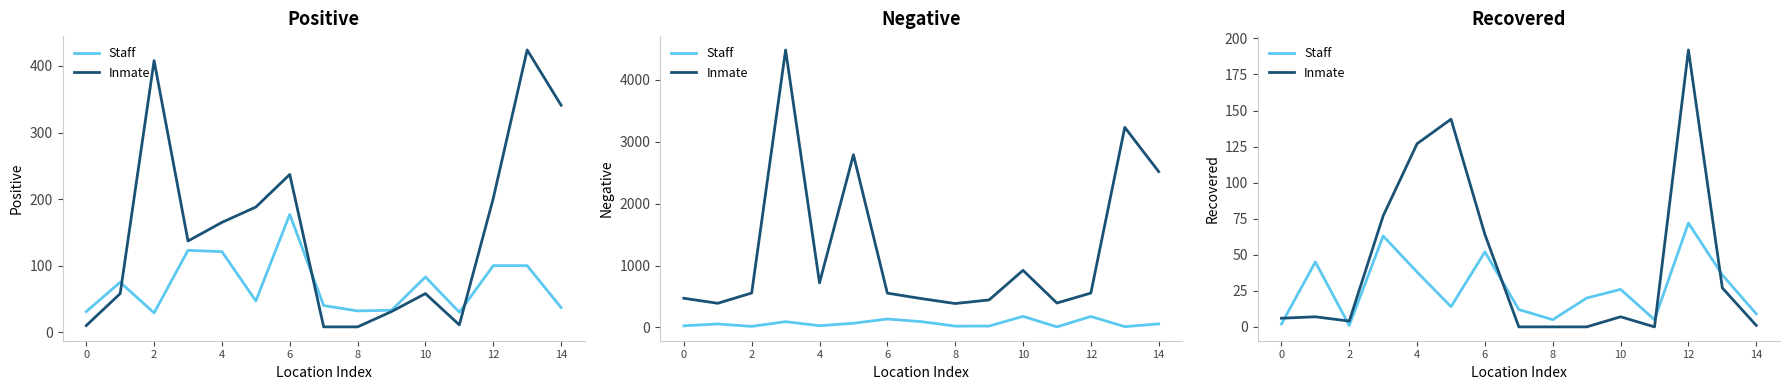

At which category is the sum across all series the highest?

12